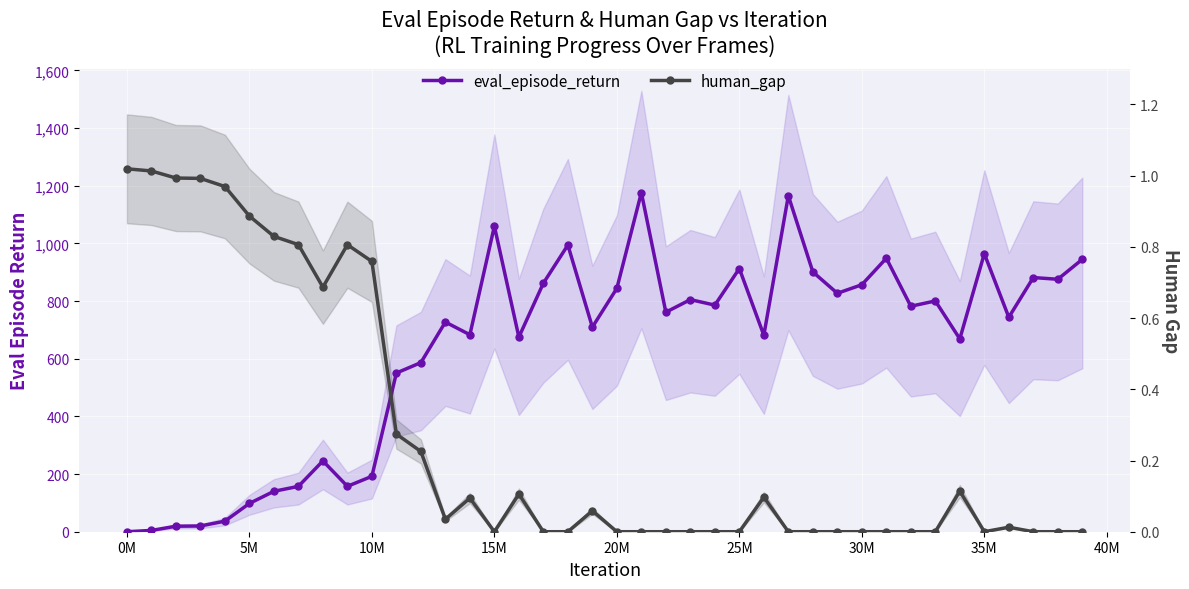

Does the chart display data point markers on the line(s)?

Yes